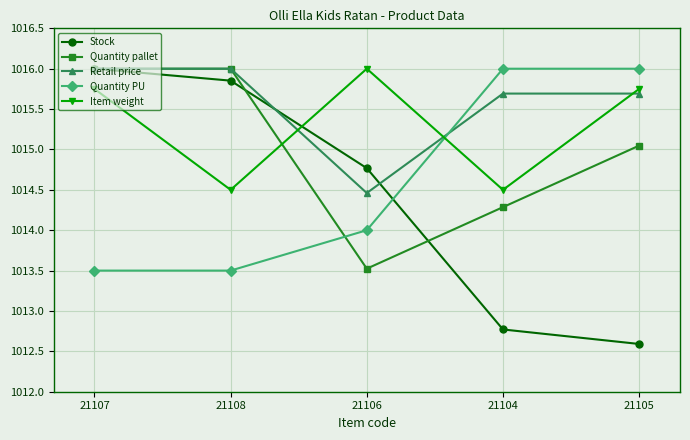

Which series has the largest total across all categories?

Retail price